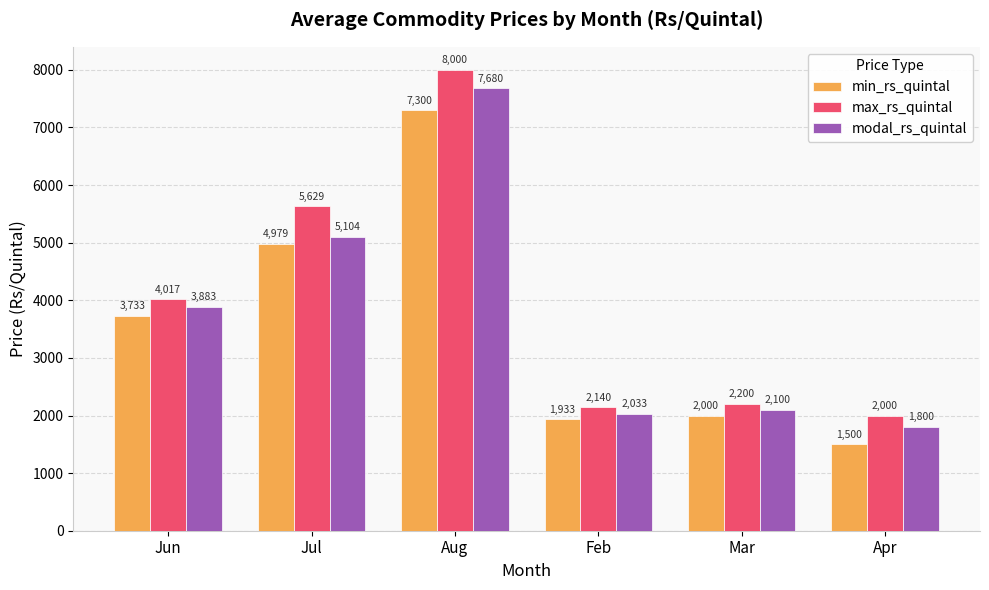

How many data points in modal_rs_quintal are less than 3883?

3